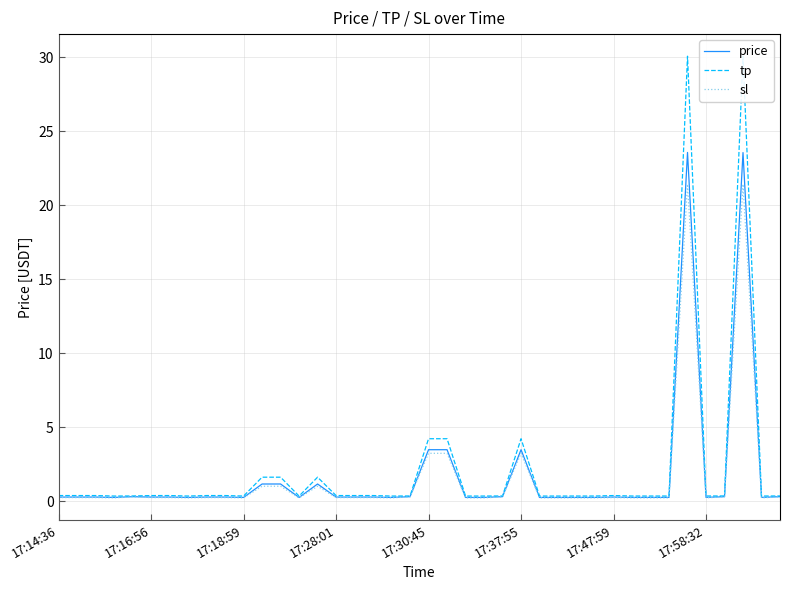

What is the value of the tp point at the 2nd from the left?

0.4